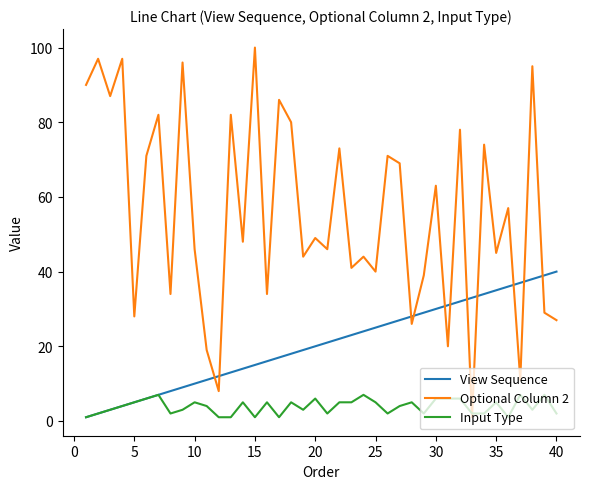

What is the greatest value displayed?

100